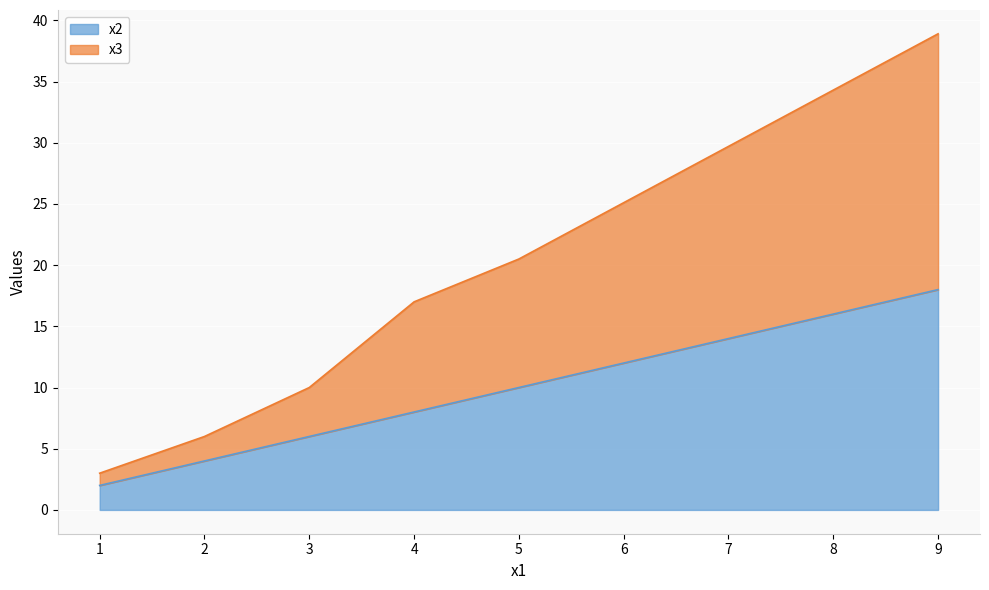

What is the value of the x2 point at the 5th from the left?

10.0